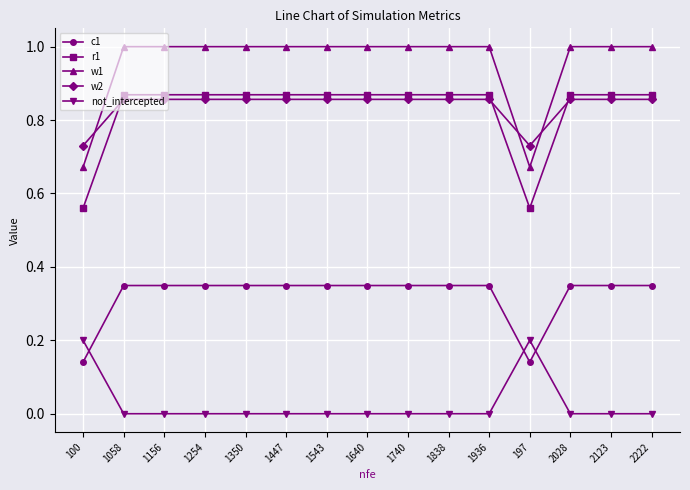

Is the value of c1 at 197 greater than the value of w2 at 197?

No